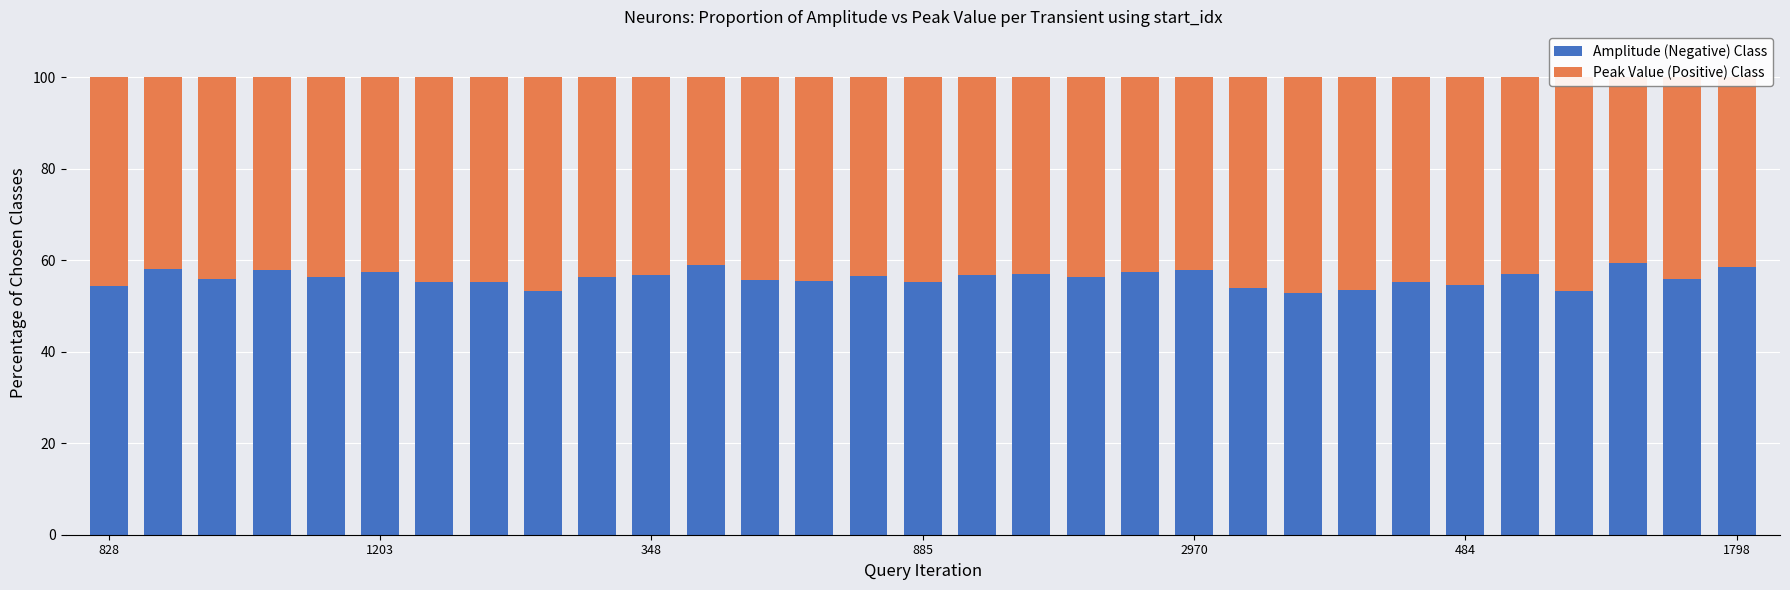

How many values in the Peak Value (Positive) Class series are below 43?

8